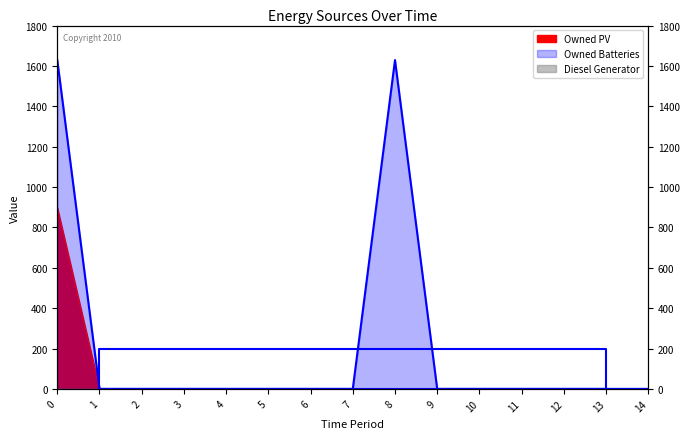

Where is the first local maximum for Owned Batteries?

8